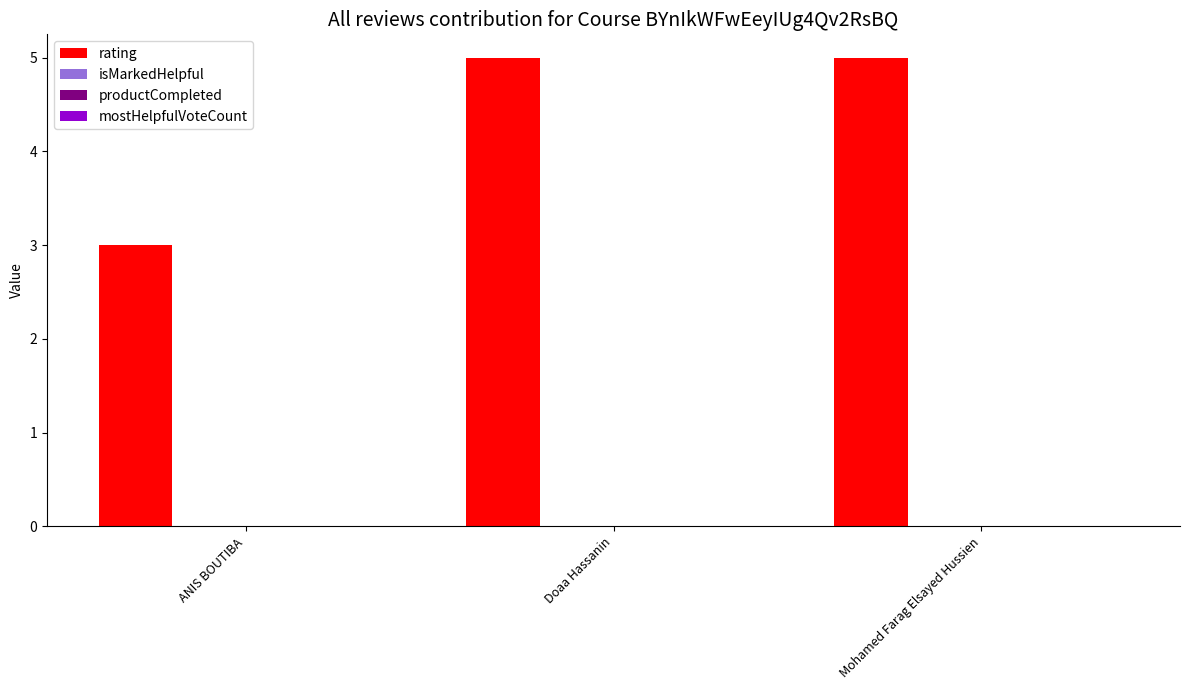

What is the sum of all values?

13